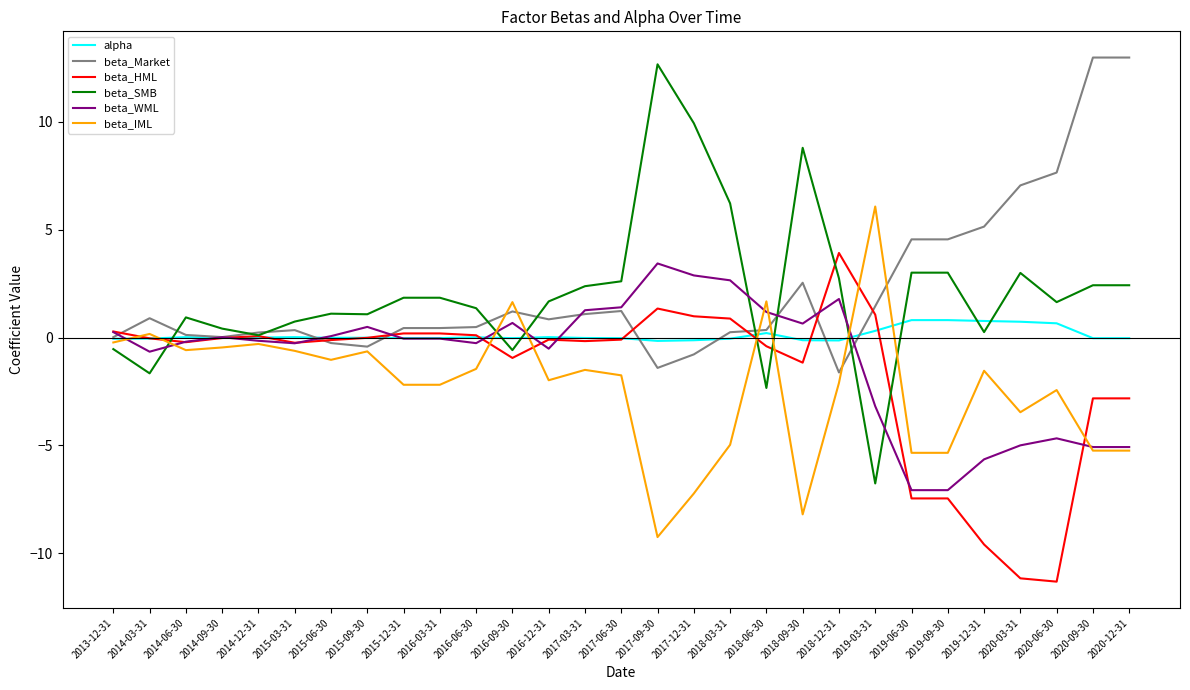

Rank the series at 2020-03-31 from lowest to highest value.

beta_HML, beta_WML, beta_IML, alpha, beta_SMB, beta_Market